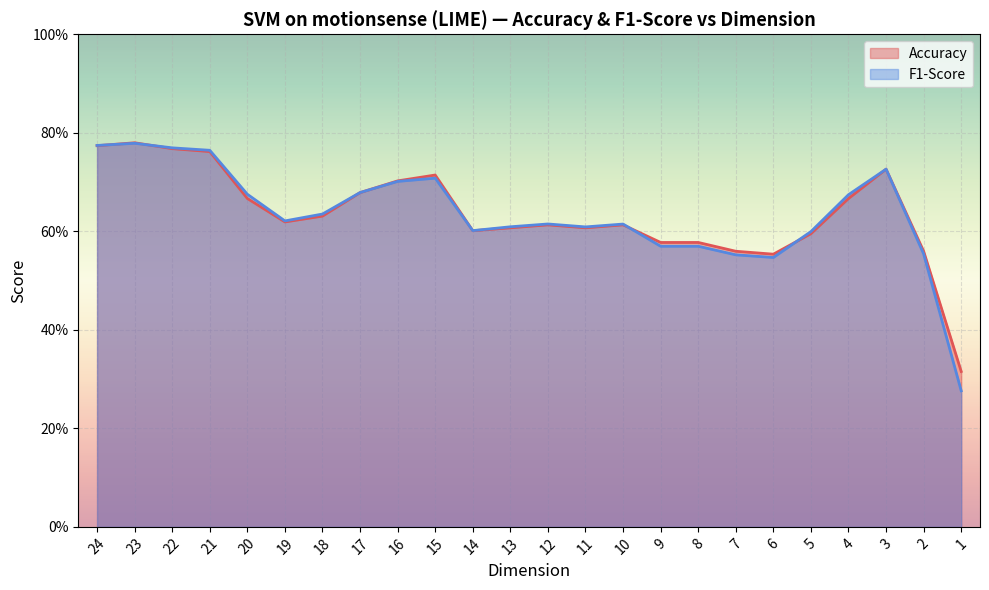

At which category does the chart reach its minimum across all series?

1